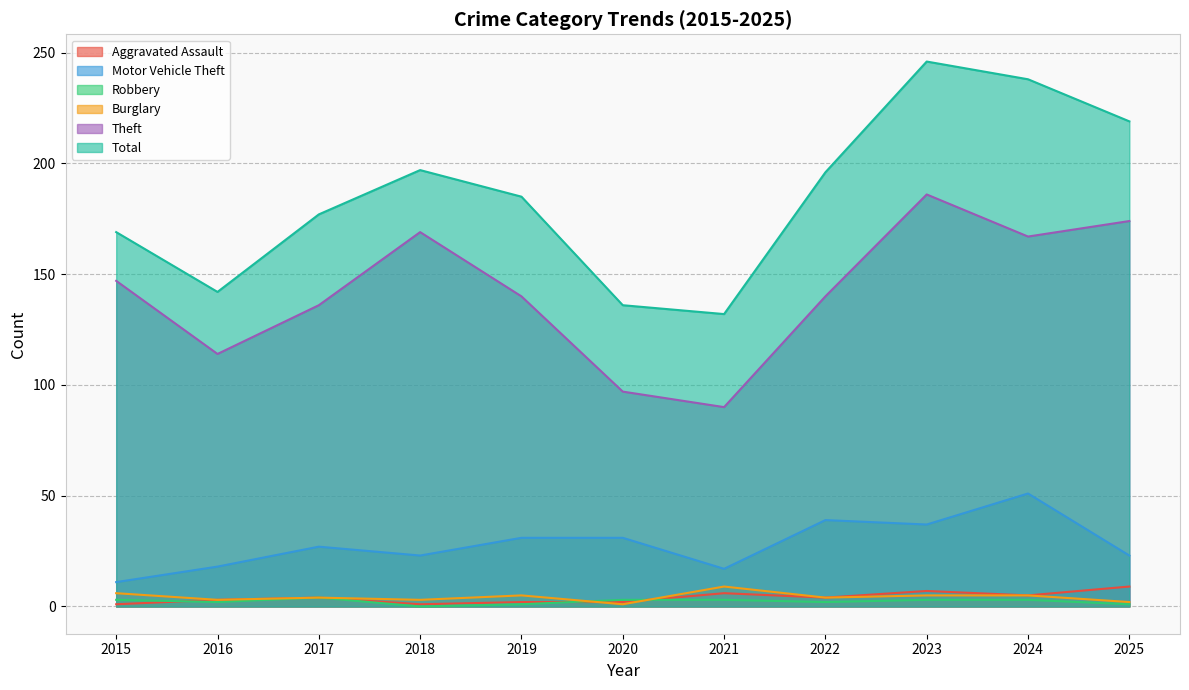

What is the difference between the maximum and minimum values in the Total series?

114